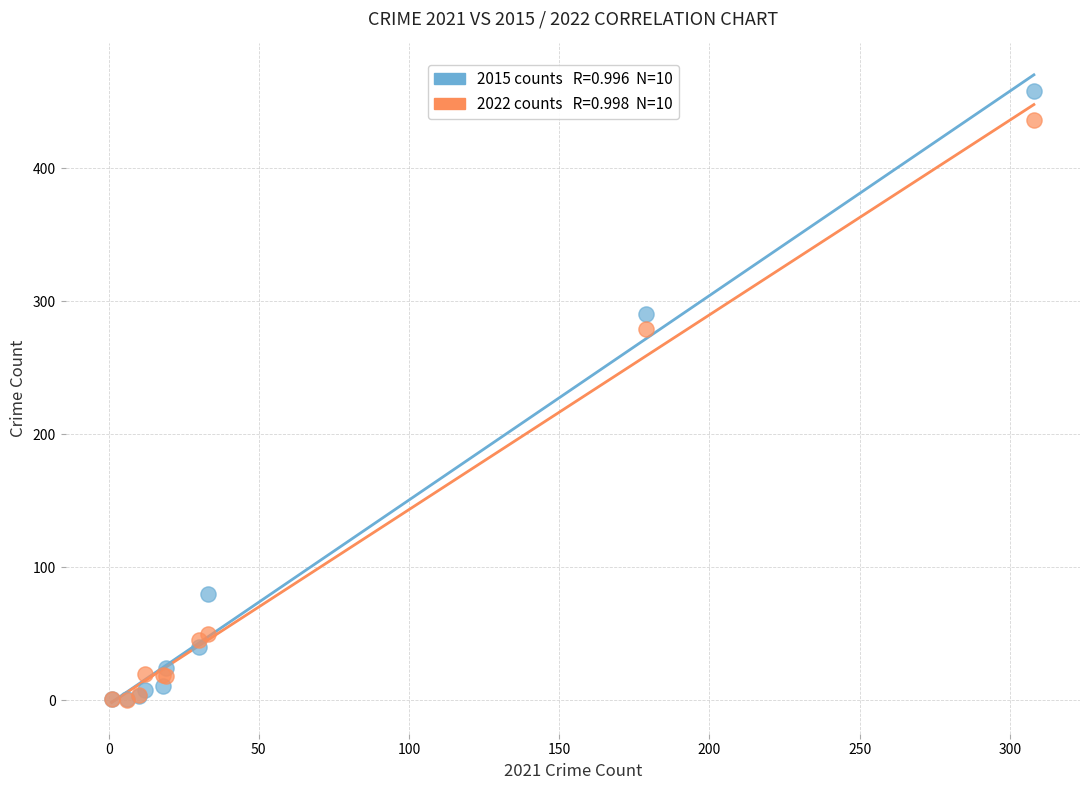

Across all series, what Y value is closest to 229?

279